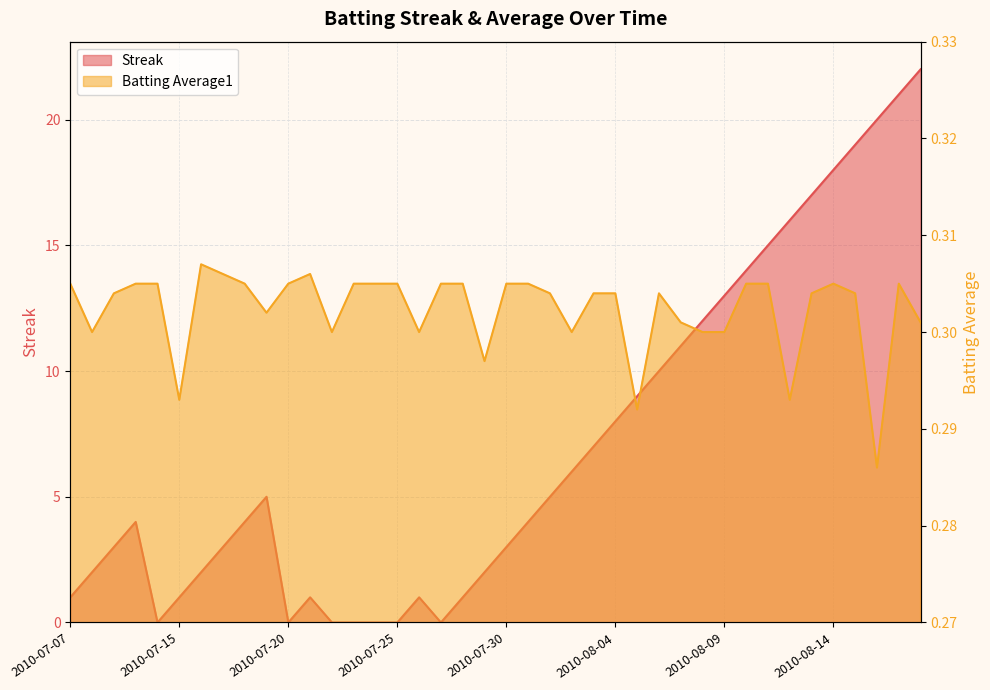

How many lines are shown in the chart?

2